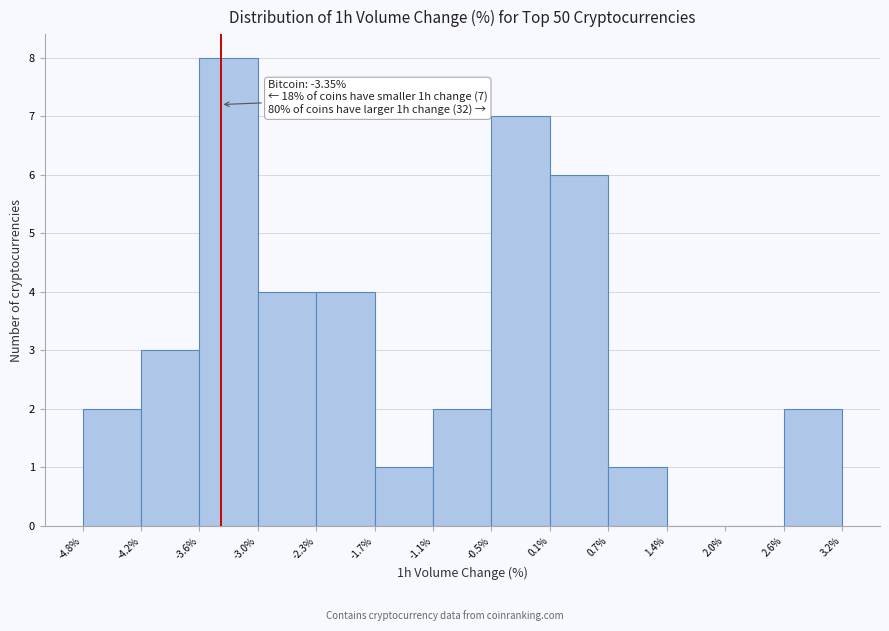

Which range on the x-axis has the tallest bar?

-3.6% to -3.0%